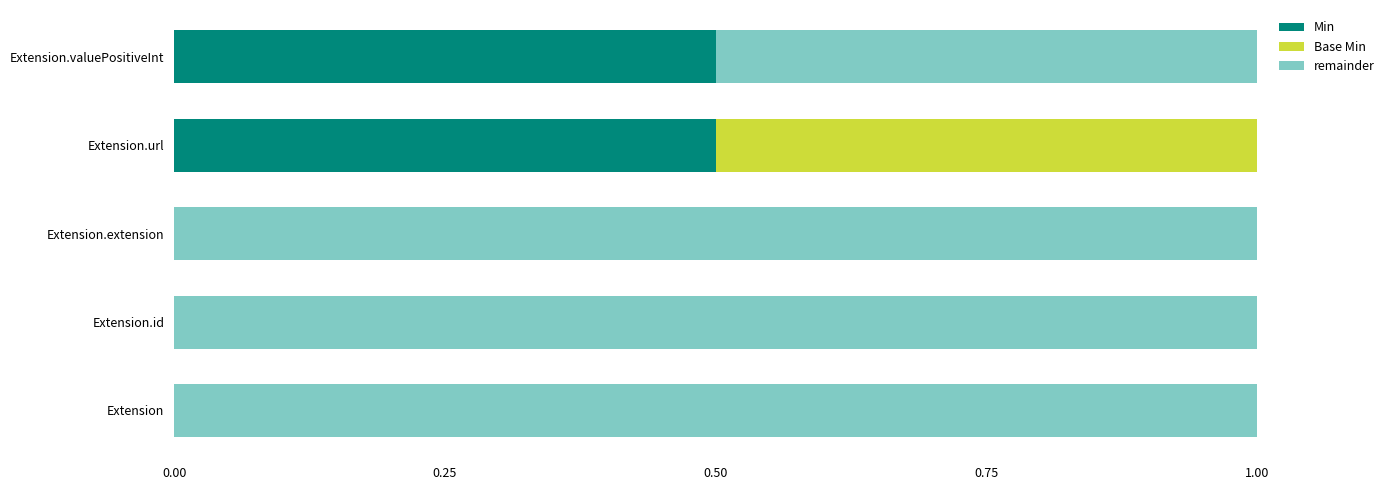

True or false: Min has a value of 0.7 at Extension.url.

False